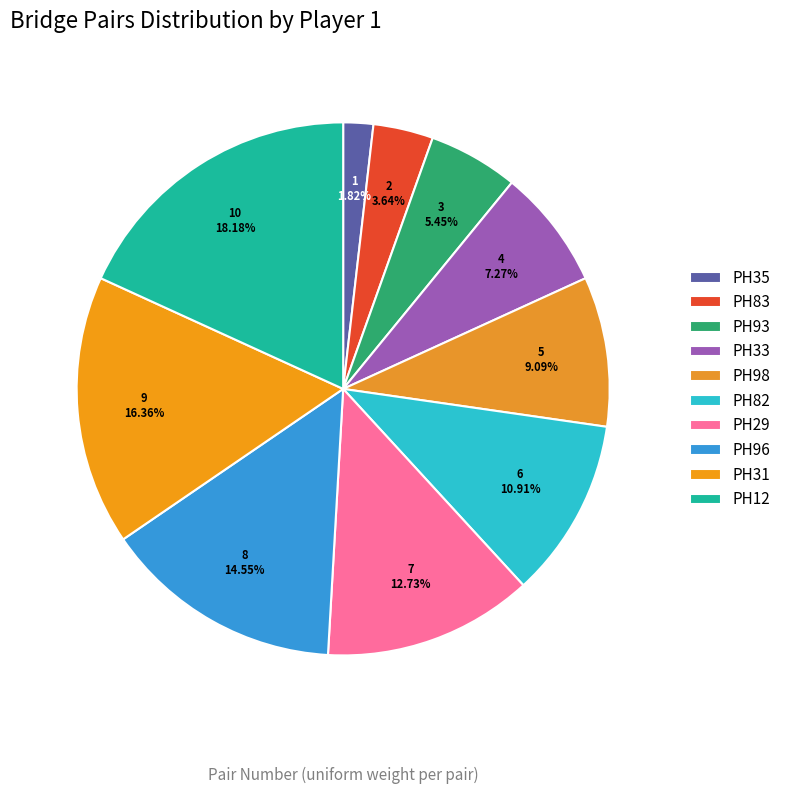

How many segments does this pie chart have?

10